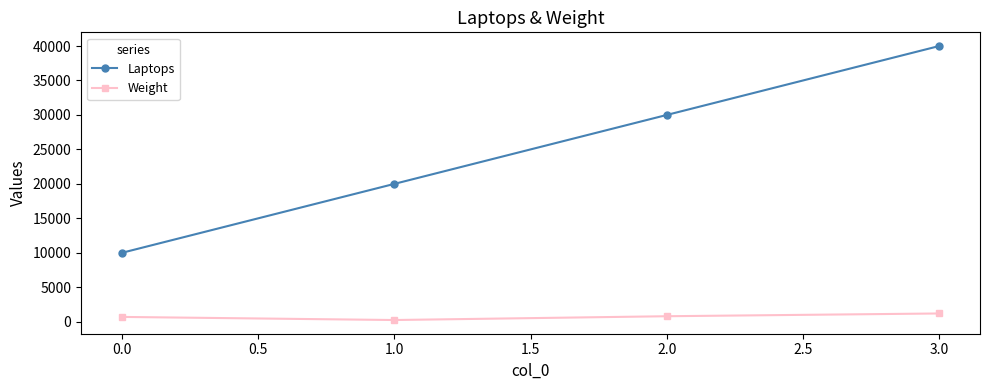

At which category does the chart reach its peak across all series?

3.0